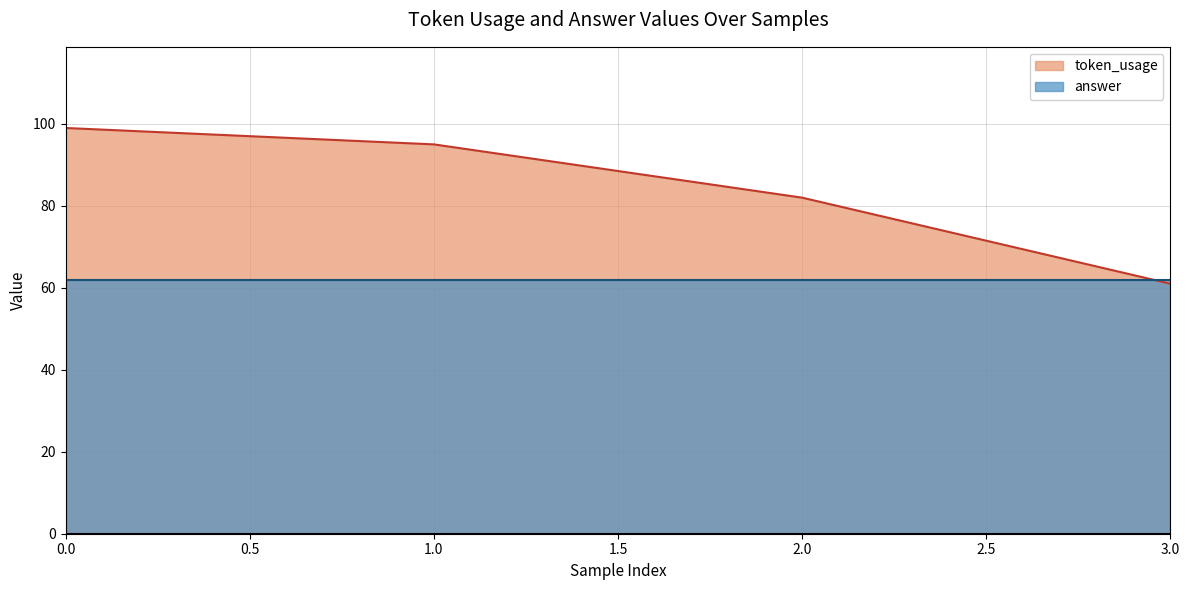

Rank the categories by value from lowest to highest.

3, 2, 1, 0